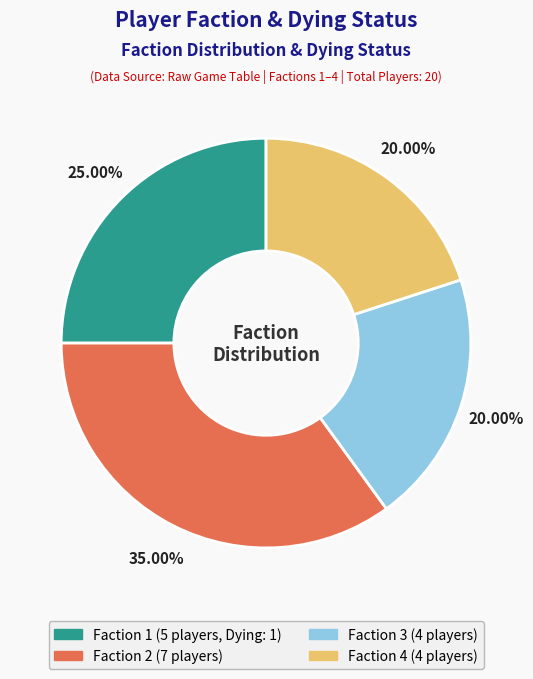

Does Faction 3 account for over 50% of the chart?

No